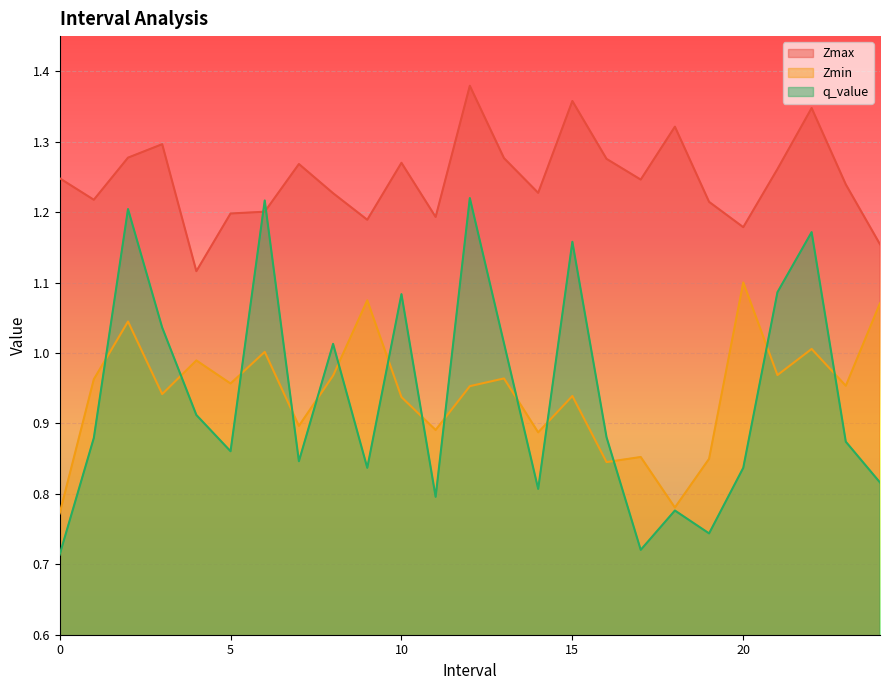

What is the total value across all series at 2.0?

3.5